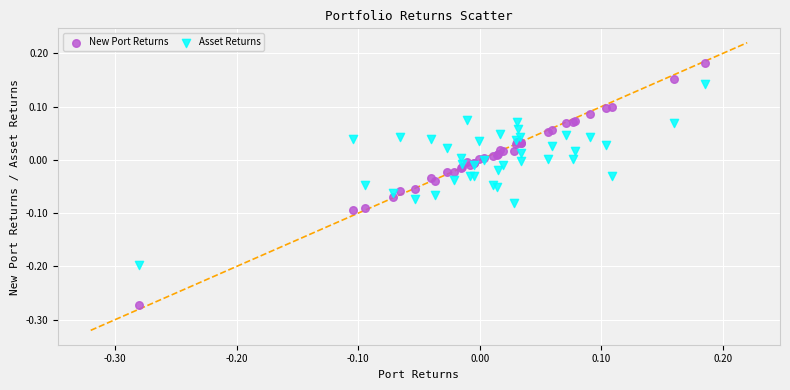

What are all the series names shown in the legend?

New Port Returns, Asset Returns